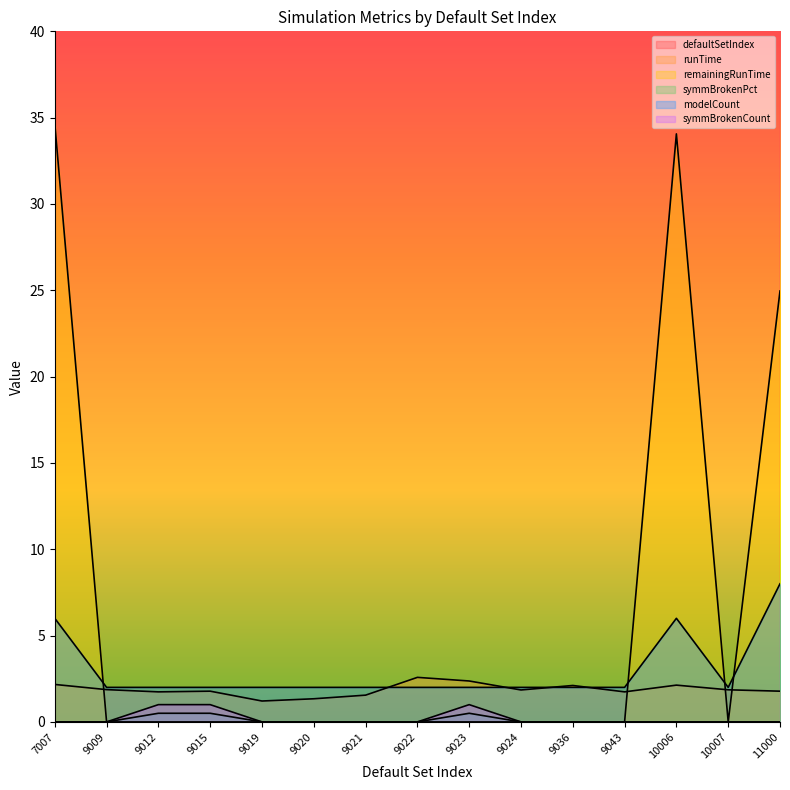

Which has a higher value, 10006 or 9024?

10006